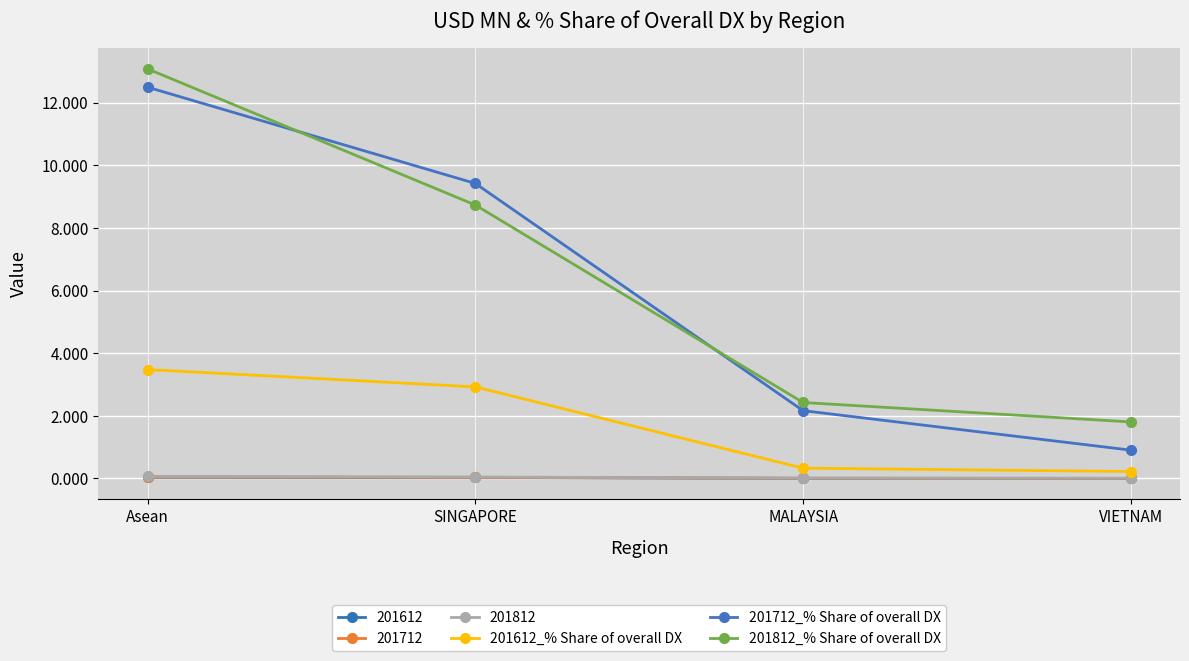

What is the difference between the 201712_% Share of overall DX values at Asean and MALAYSIA?

10.3